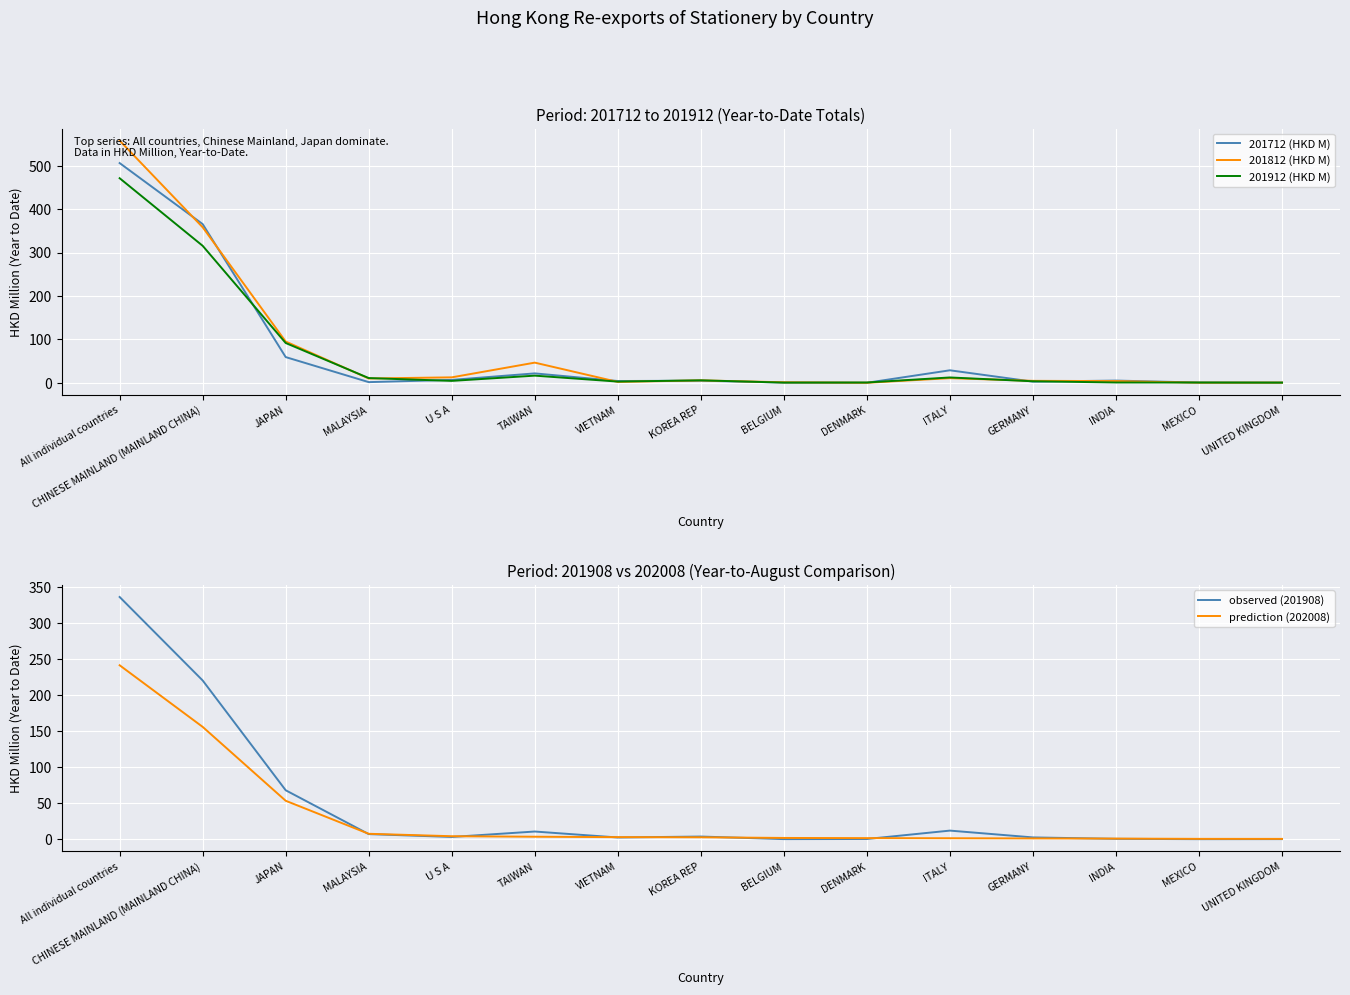

What is the label of the 11th point from the left?

ITALY